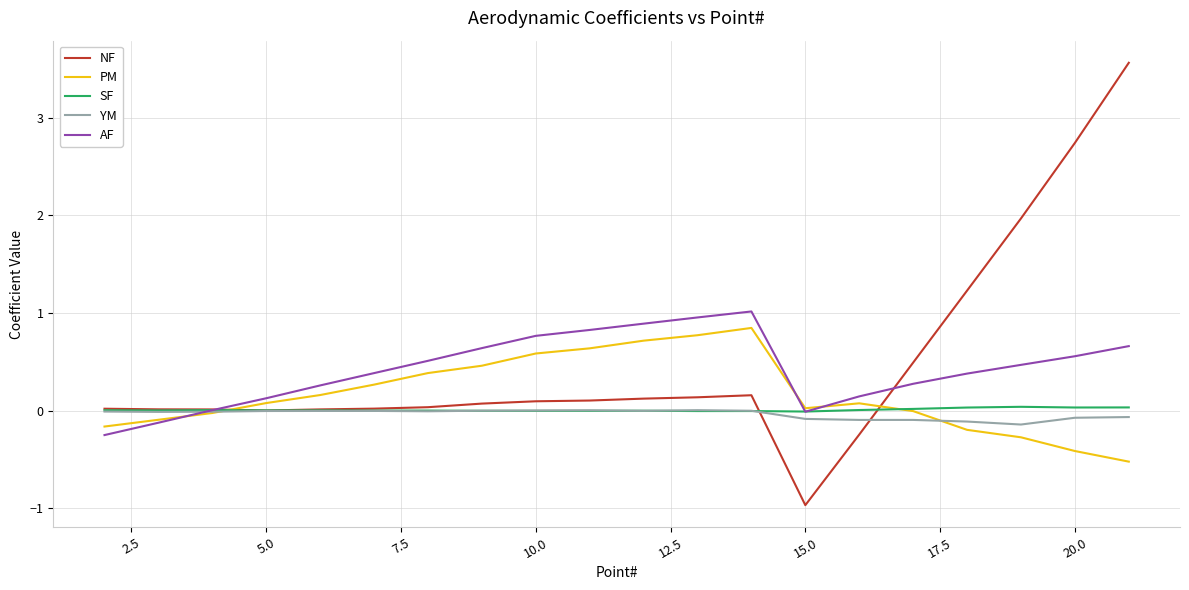

What is the minimum value for NF?

-1.0